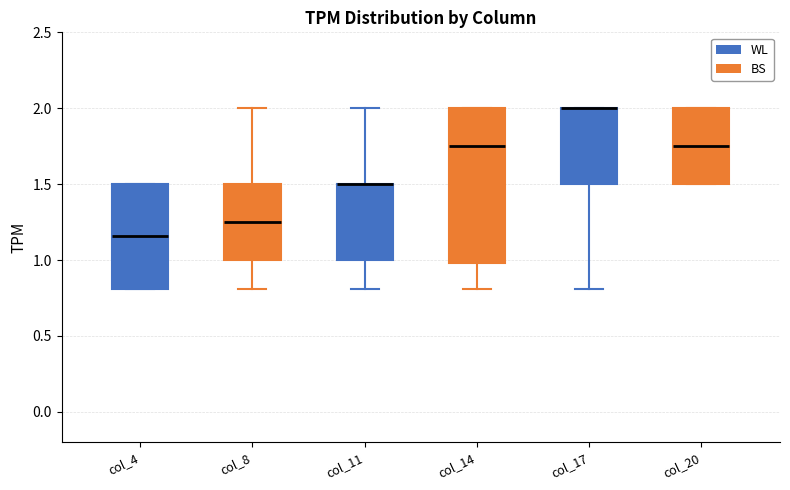

Where is the lower edge of the box for col_11 on the y-axis? The values are not printed on the chart, so give them approximately, as read against the axis.

1.00